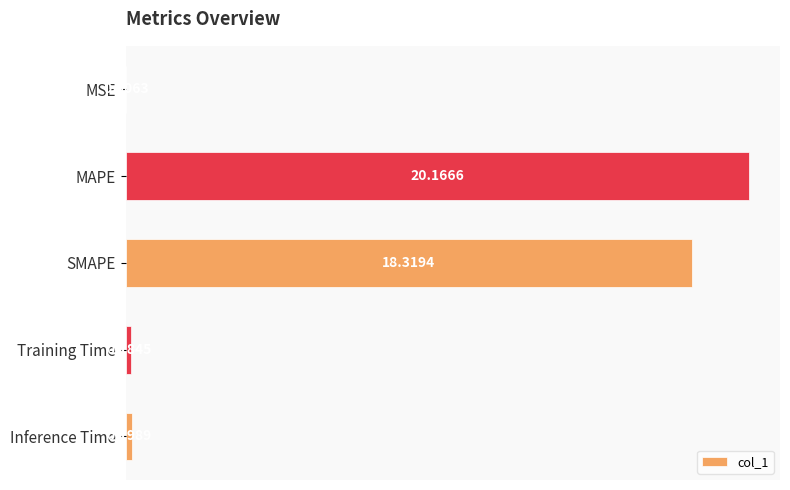

What is the sum of all values?

38.9